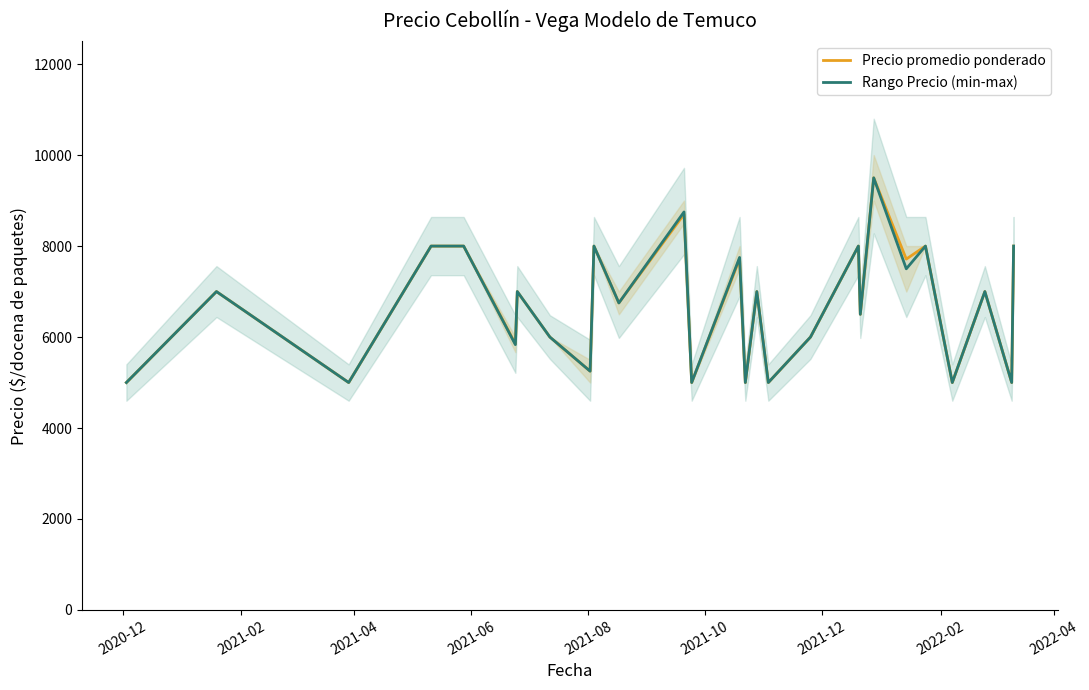

How many lines are shown in the chart?

2